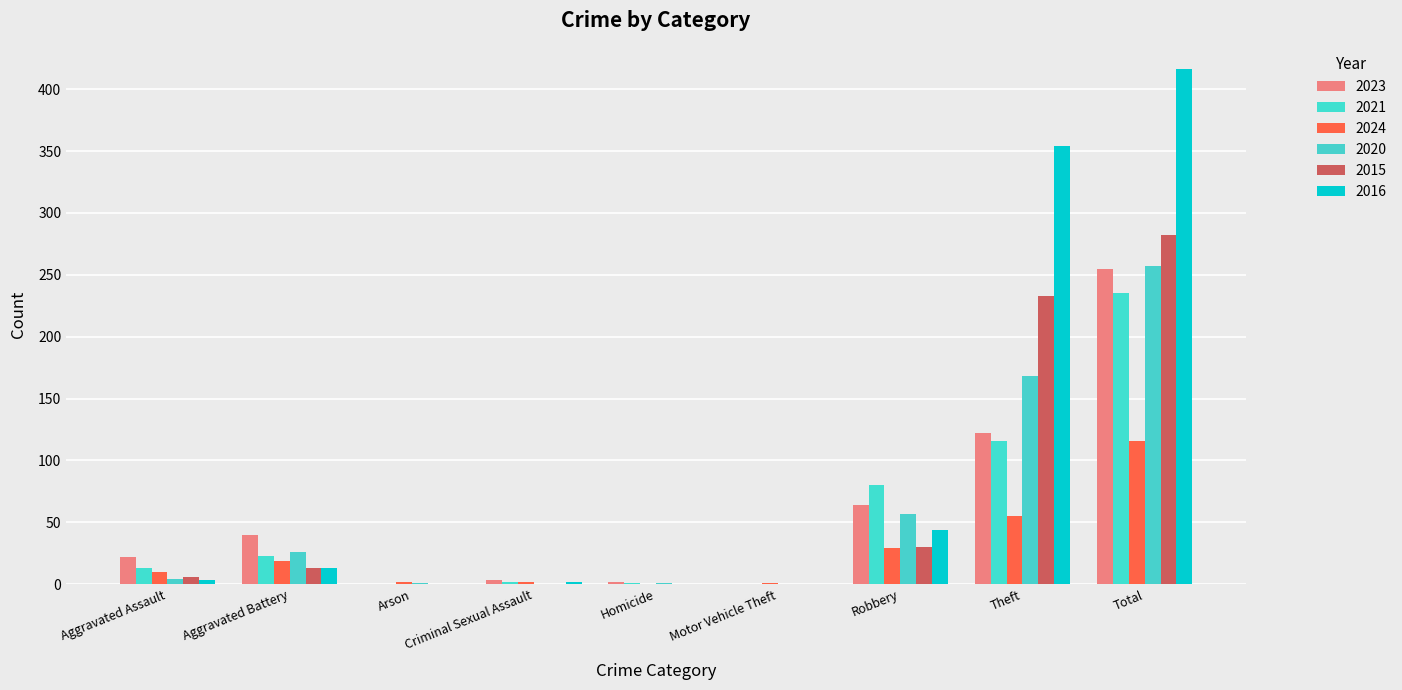

Are the bars horizontal?

No